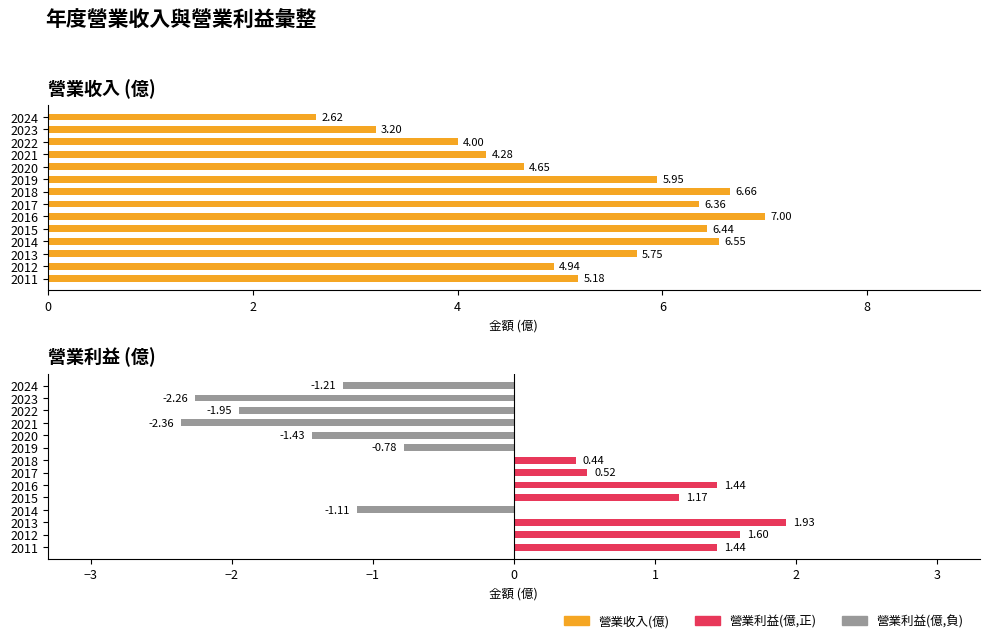

Which series changed the most between 7 and 8?

營業利益(億)